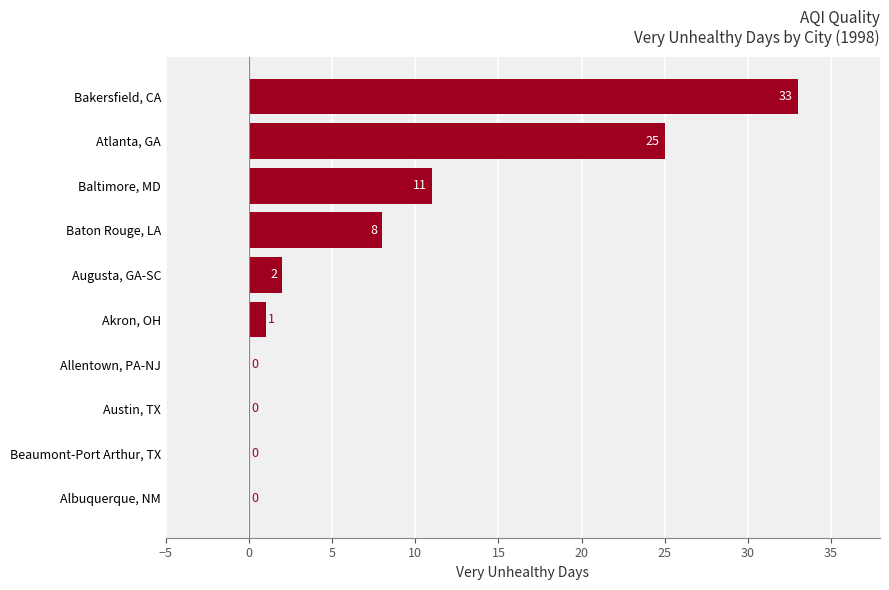

The value at Austin, TX is 0. True or false?

True